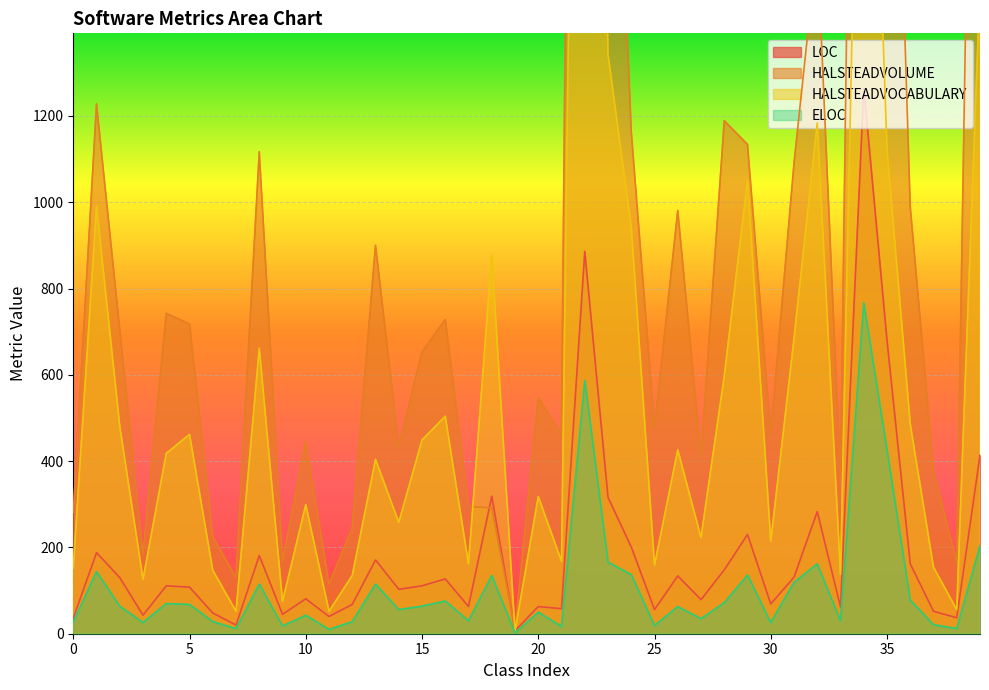

Is the value of LOC at 38 greater than the value of HALSTEADVOLUME at 38?

No